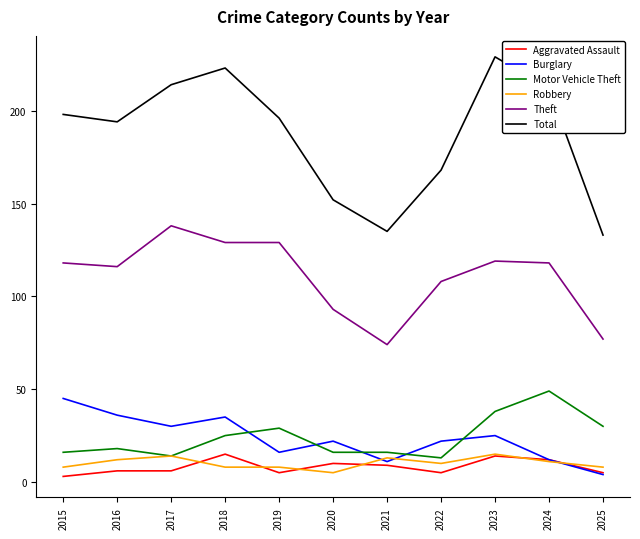

Does the chart have visible grid lines?

No